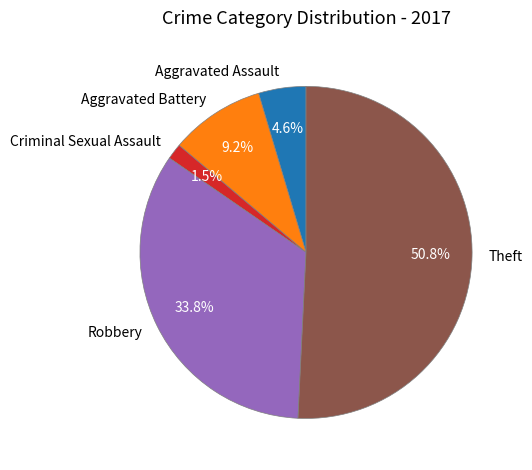

Rank the categories by value from highest to lowest.

Theft, Robbery, Aggravated Battery, Aggravated Assault, Criminal Sexual Assault